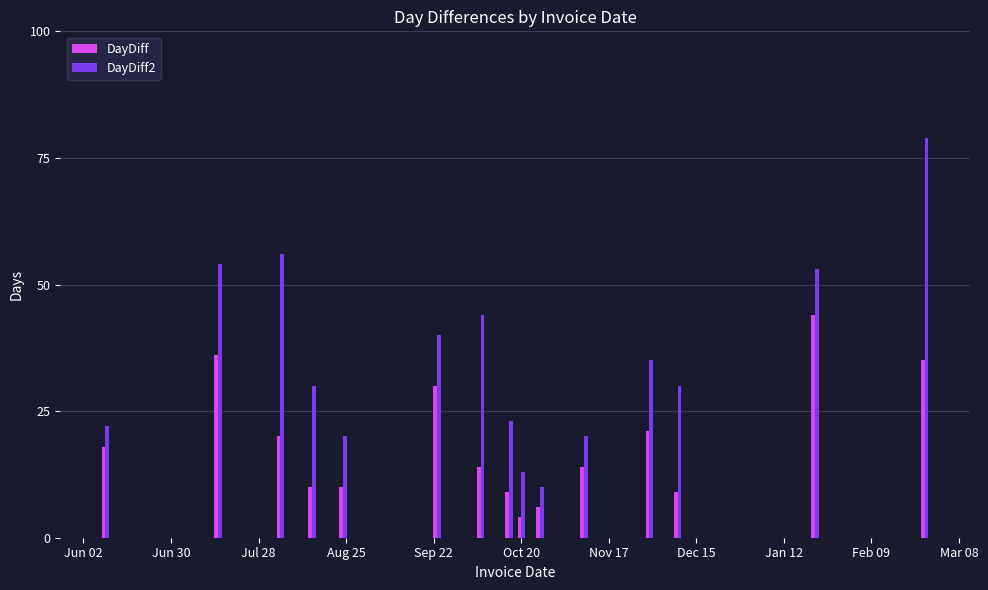

What are all the series names shown in the legend?

DayDiff, DayDiff2